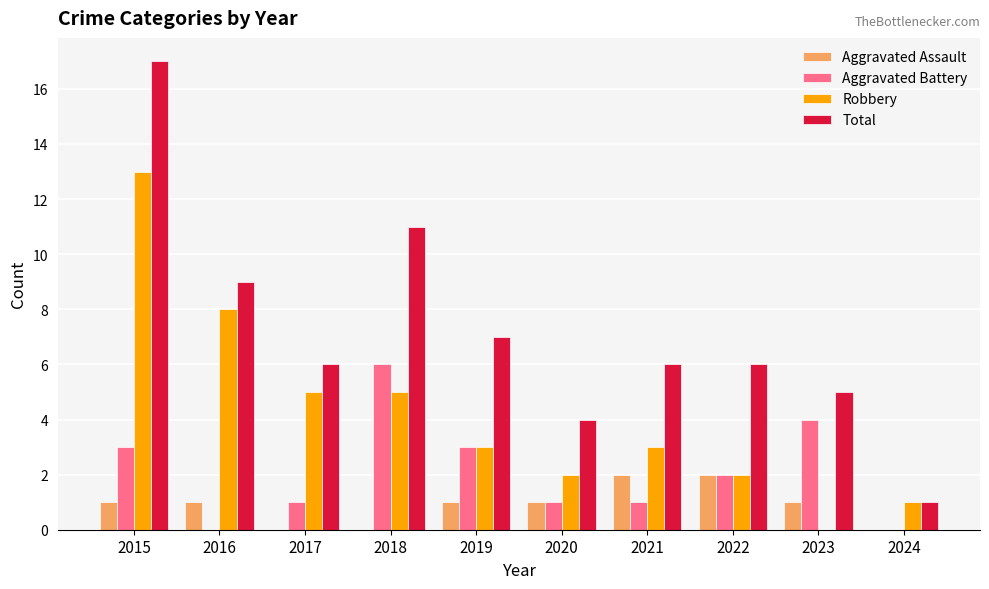

Reading left to right, list all the values displayed in this chart.

Aggravated Assault: 1	1	0	0	1	1	2	2	1	0
Aggravated Battery: 3	0	1	6	3	1	1	2	4	0
Robbery: 13	8	5	5	3	2	3	2	0	1
Total: 17	9	6	11	7	4	6	6	5	1